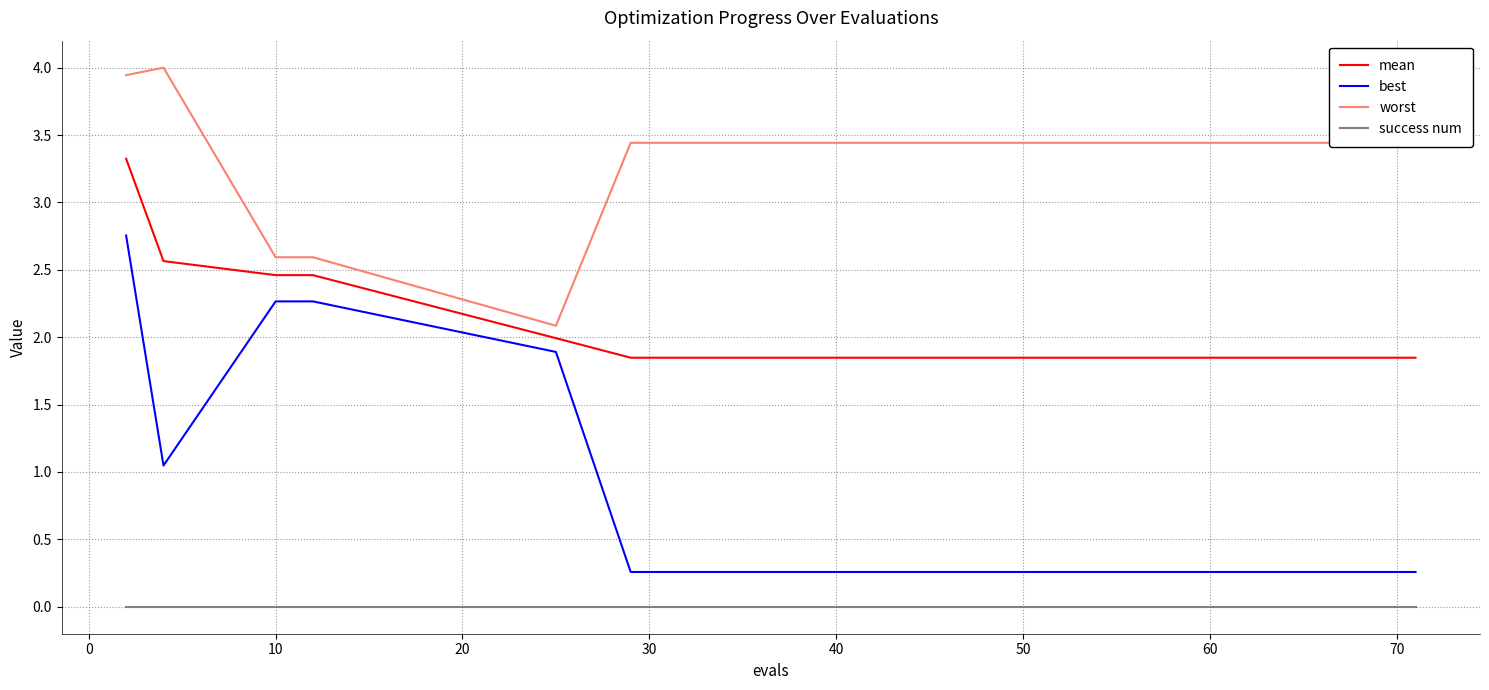

Which series has the largest total across all categories?

worst